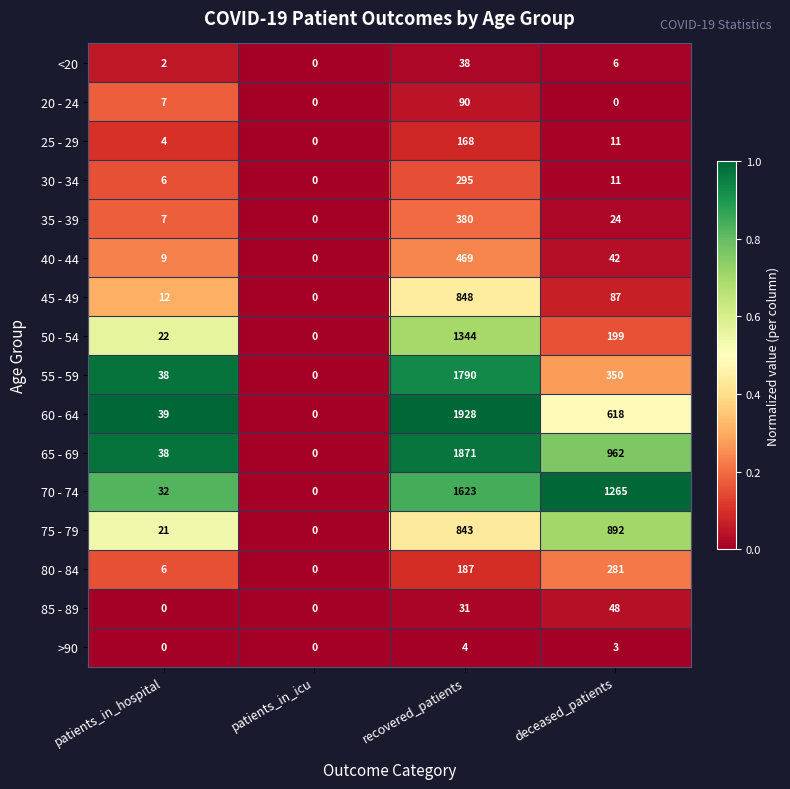

What is the difference between the second highest and minimum values in the 30 - 34 series?

11